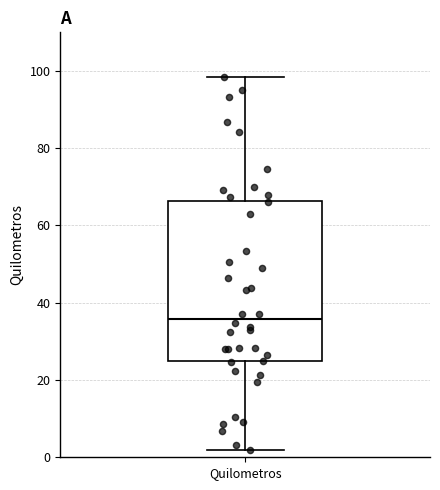

Read this box plot against the y-axis: the position of the median line, the range covered by the box, and the ends of both whiskers. The values are not printed on the chart, so give them approximately, as read against the axis.

median 36, box 24 to 66, whiskers 2 to 98